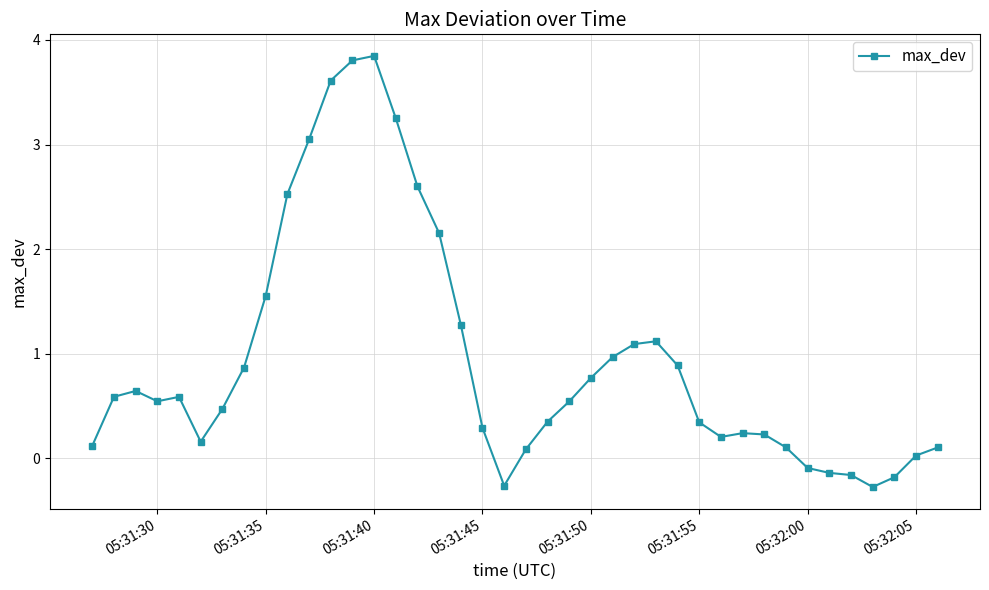

What is the sum of all values?

37.9